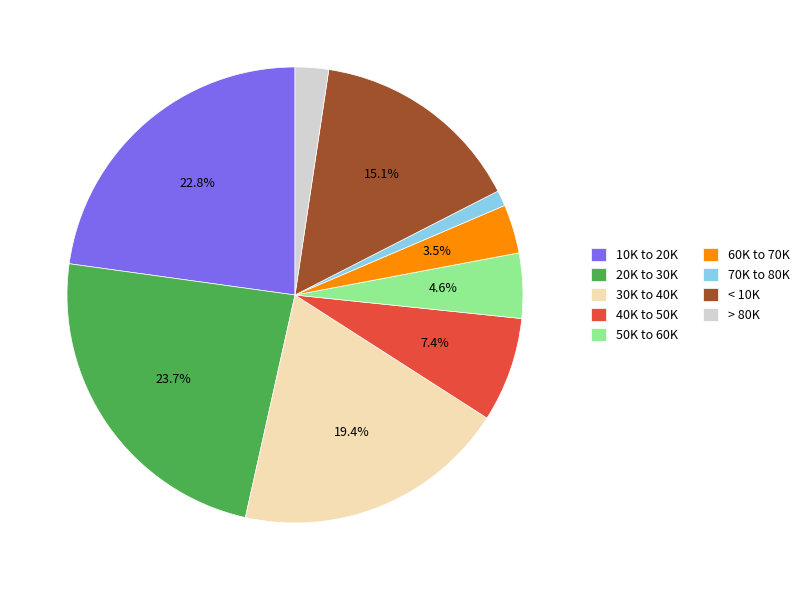

The 40K to 50K slice represents 7% of the pie. True or false?

True